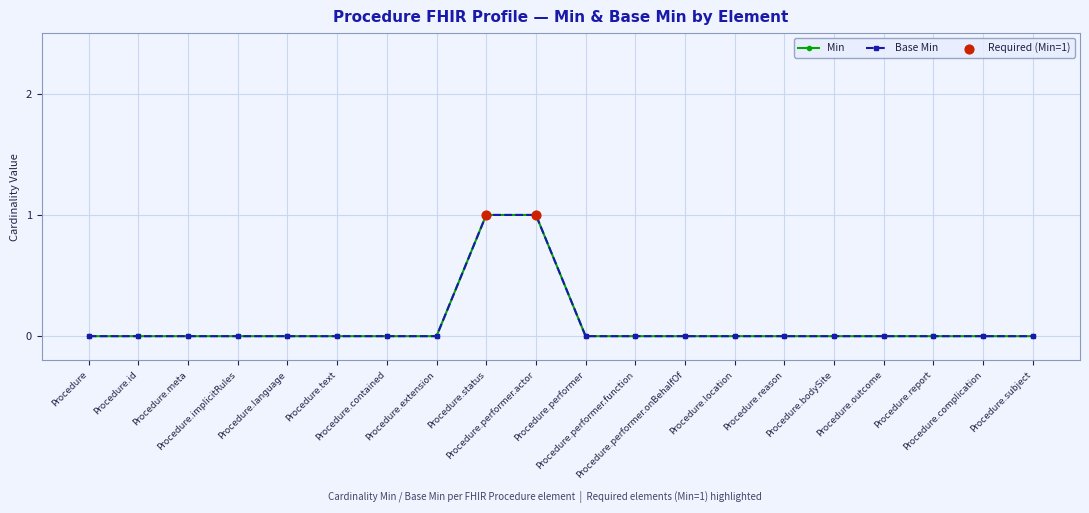

At which category is the sum across all series the highest?

Procedure.status